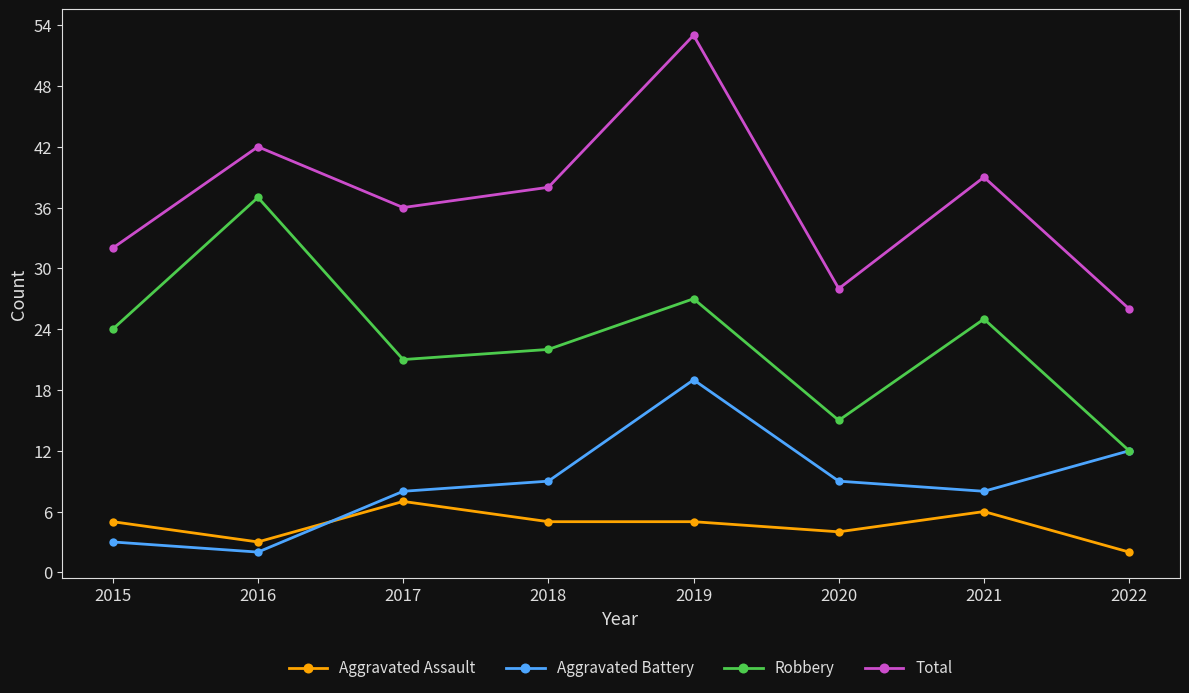

The Total series shows 53 at 2019. True or false?

True